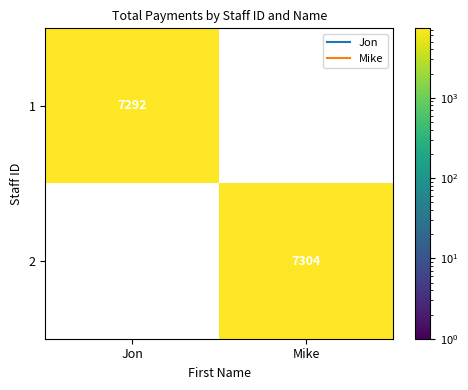

What is the sum of all 2 values?

7304